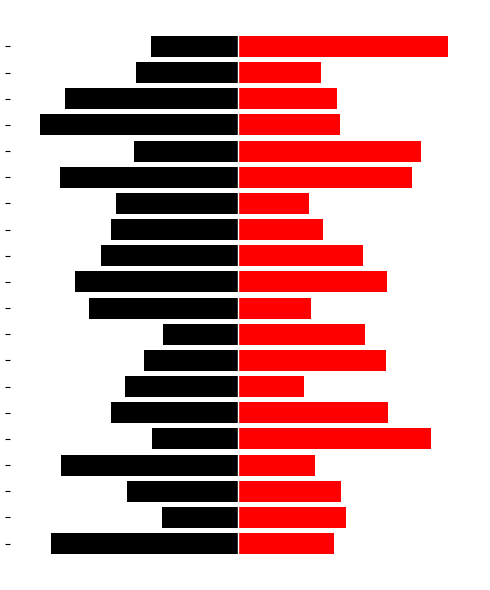

What is the difference between the second highest and minimum values in the x1 series?

5.0